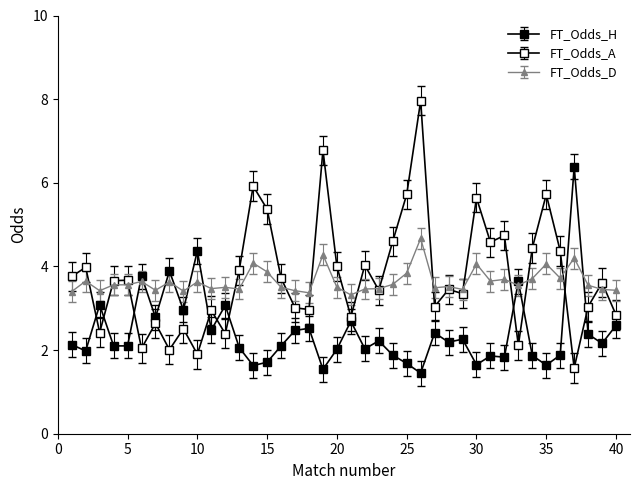

Is this an area chart (filled region under the line)?

No